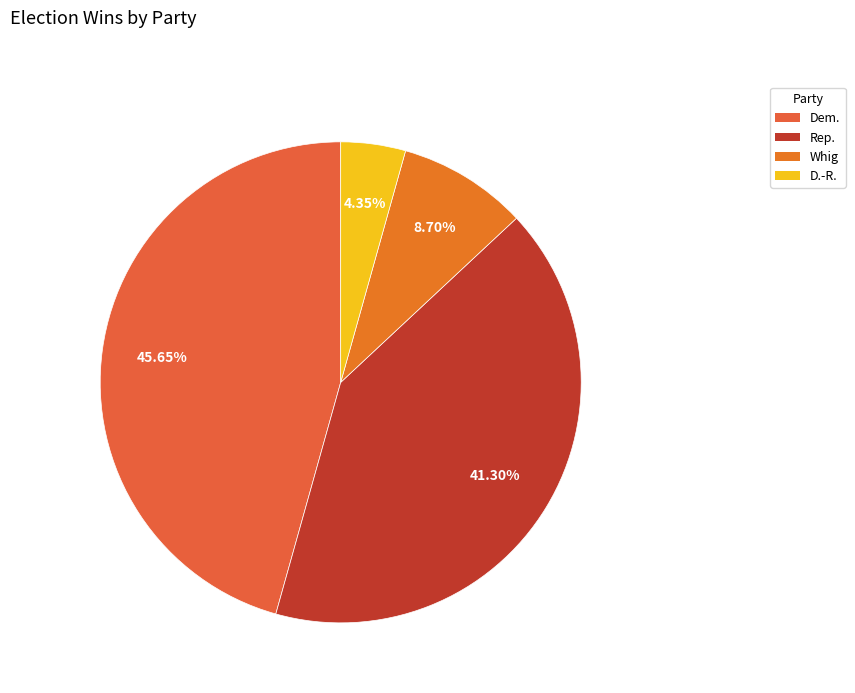

How many slices are in this pie chart?

4